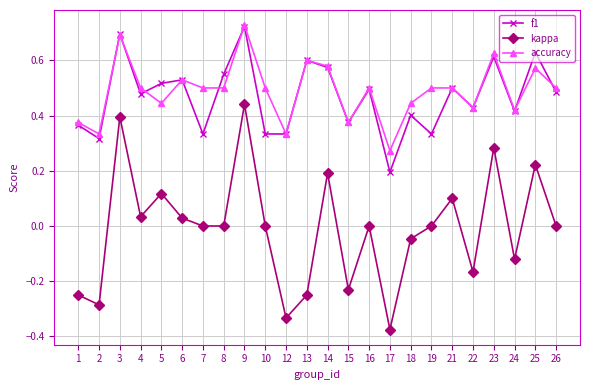

Which category has the lowest value across all series?

17